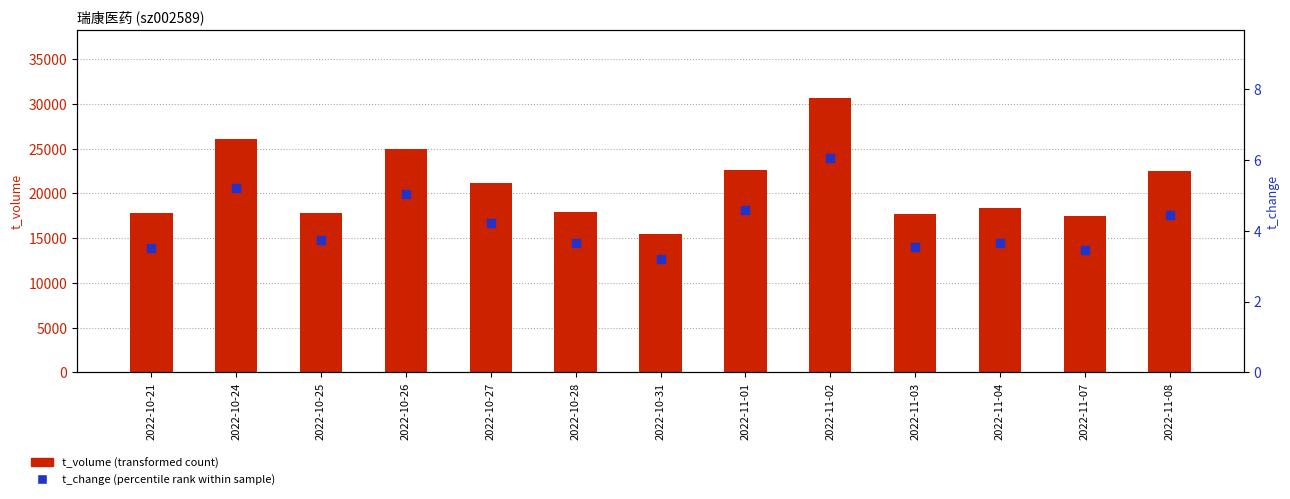

What are all the series names shown in the legend?

t_volume, t_change